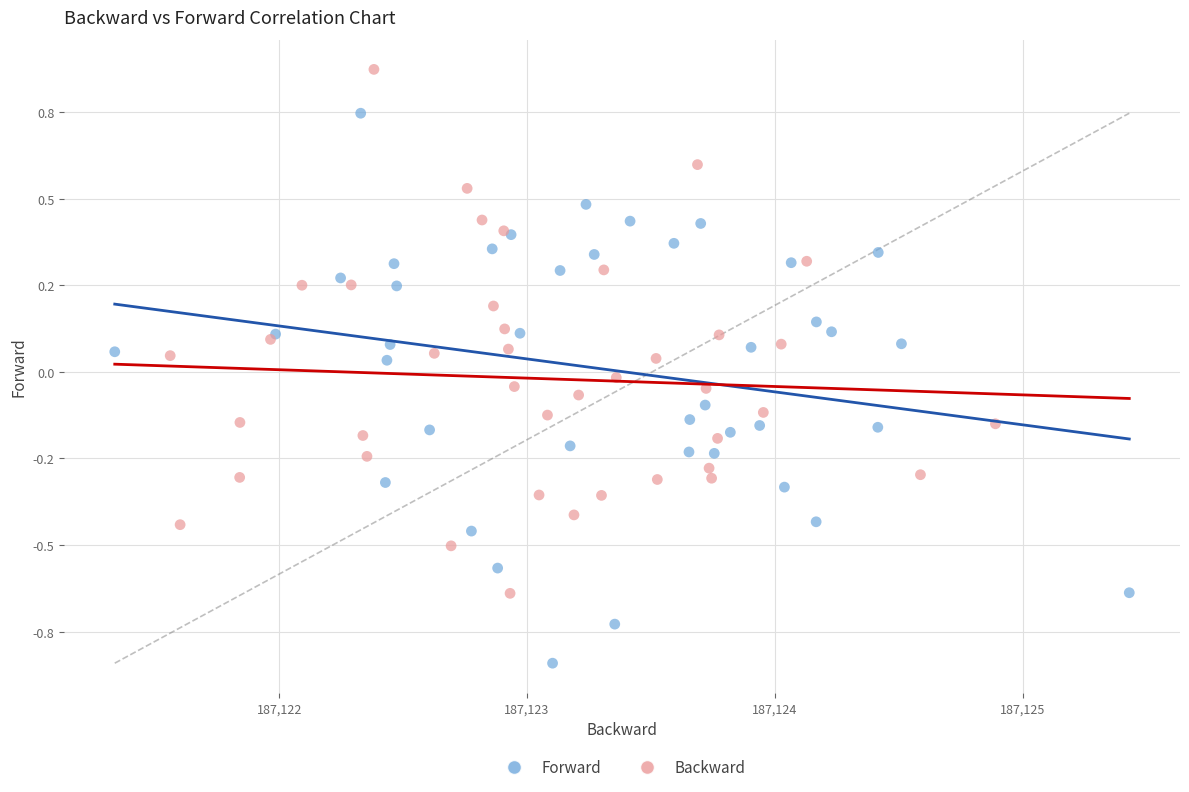

Which series reaches the maximum Y coordinate?

Backward